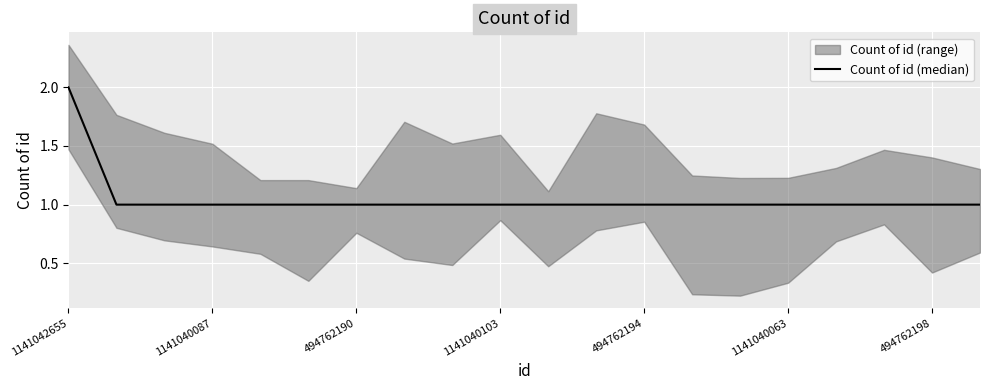

Count the values in the range 1 to 2.

20